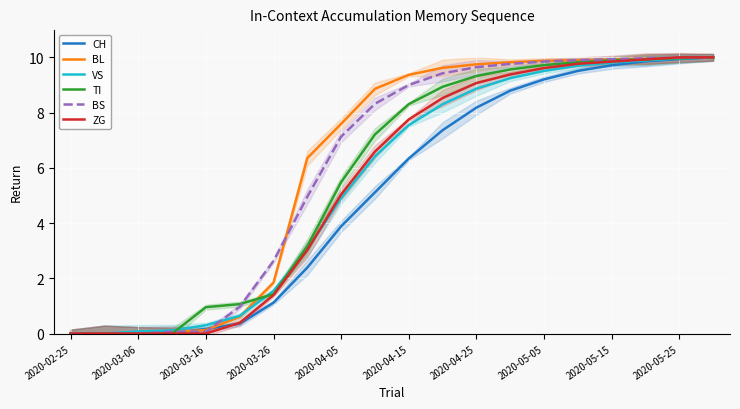

The ZG series shows -5.0 at 2020-03-16. True or false?

False